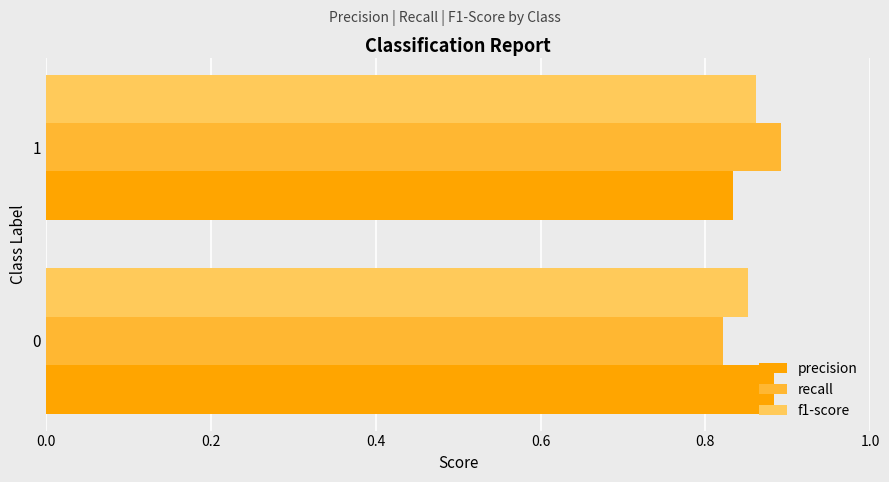

Rank the series by their maximum value, from highest to lowest.

recall, precision, f1-score